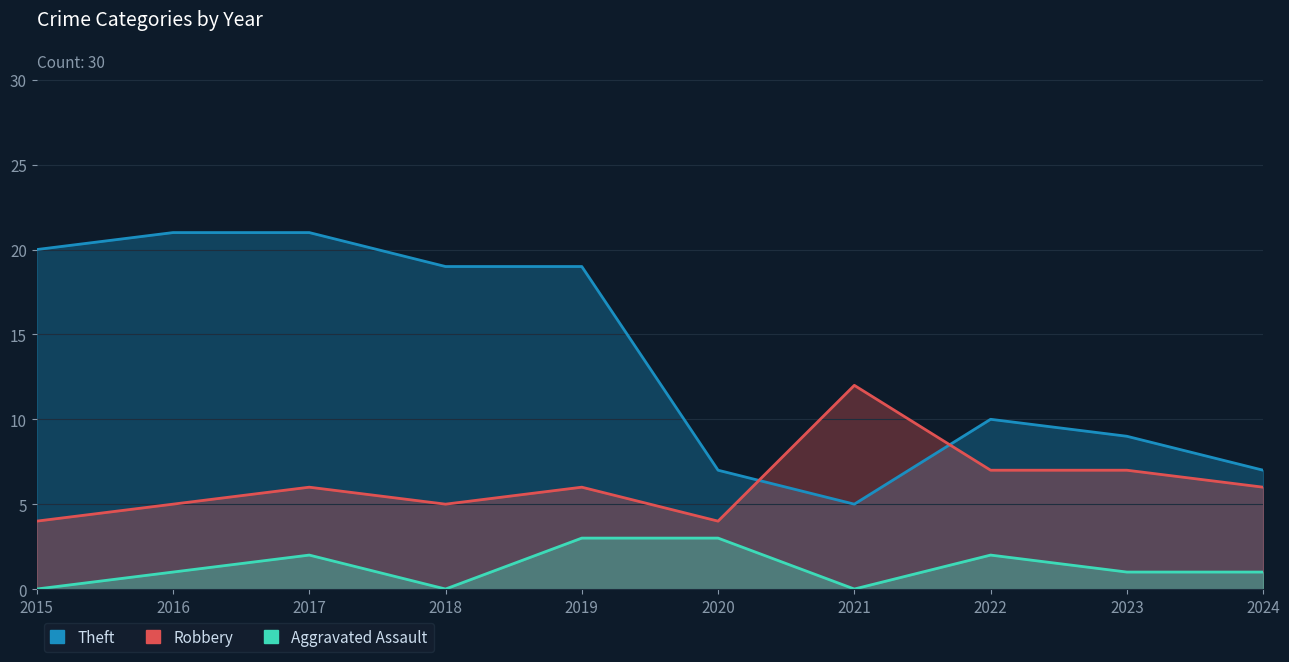

What is the highest value of the Aggravated Assault series?

3